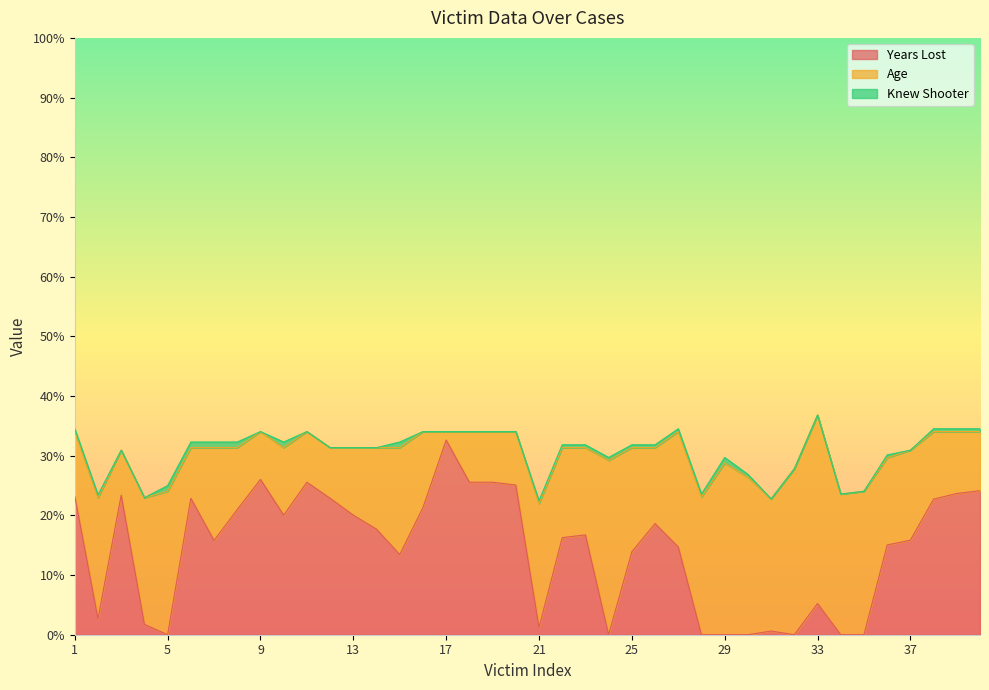

True or false: Age and Knew Shooter cross at least once.

False